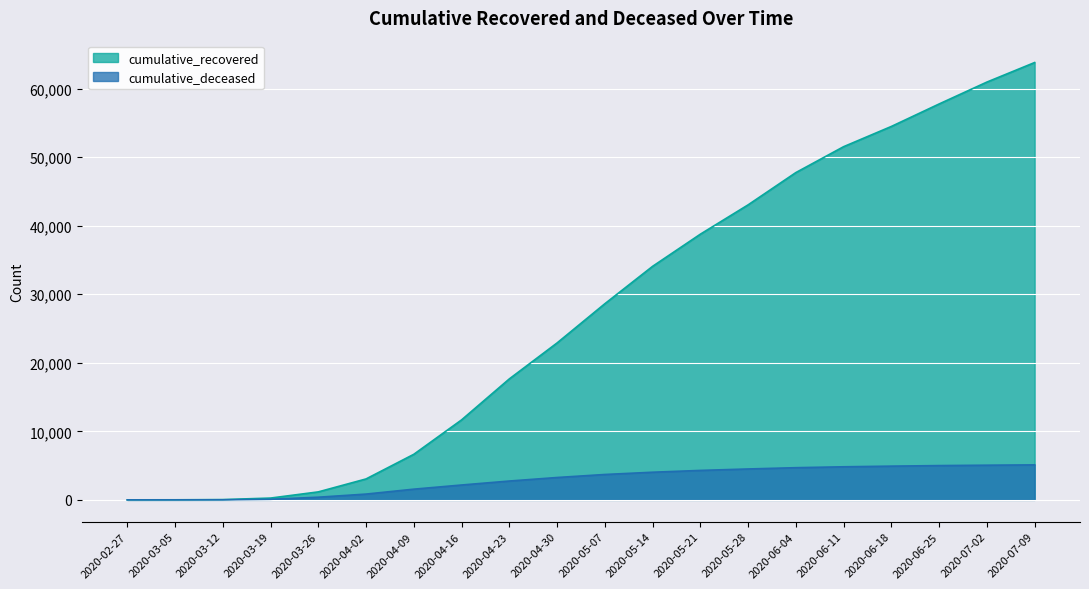

What position from the left is 2020-05-21?

13